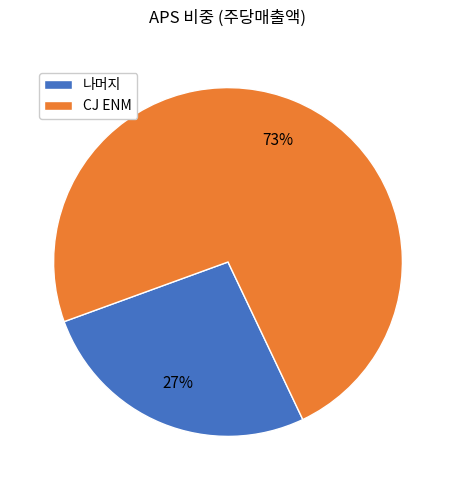

Rank the categories by value from lowest to highest.

나머지, CJ ENM